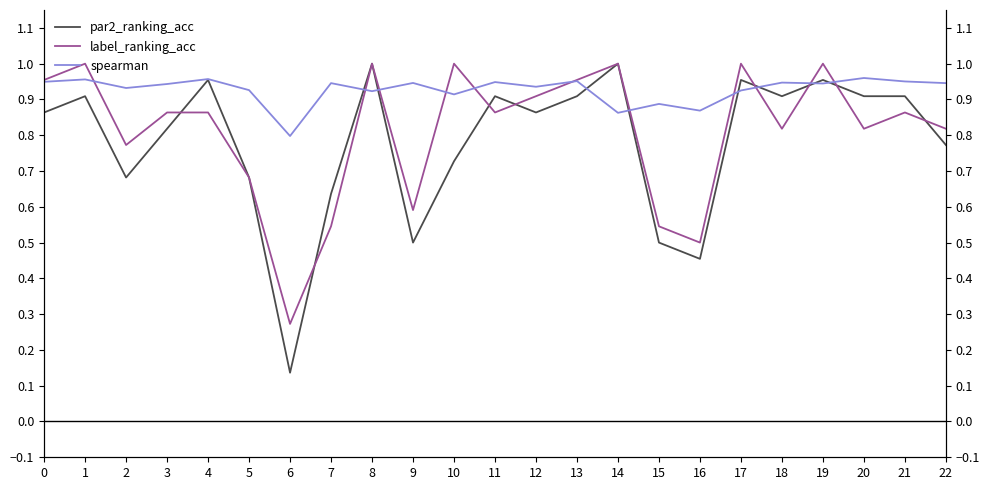

How many intersections are there between par2_ranking_acc and spearman?

8